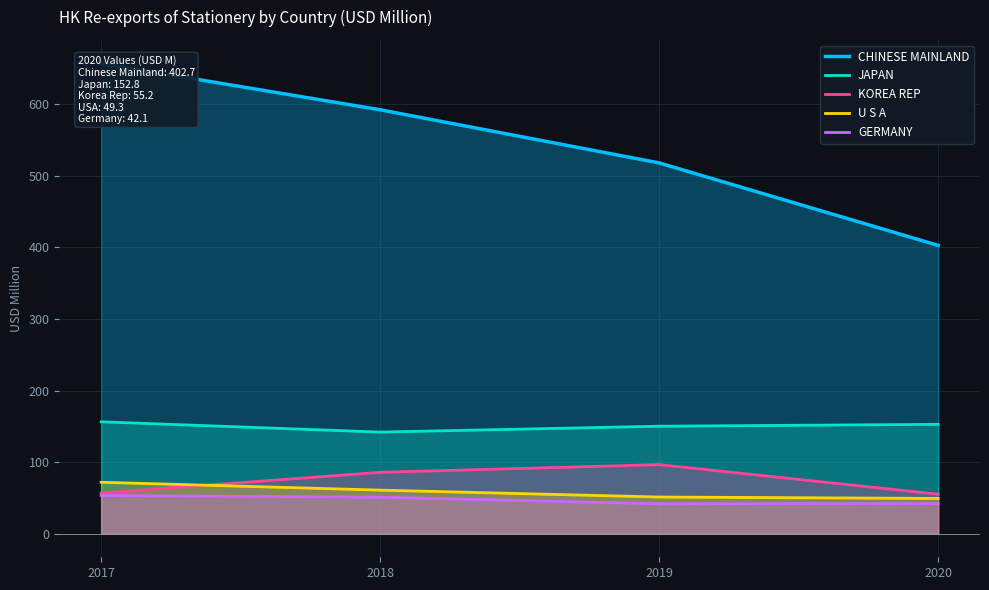

The U S A series shows 71.9 at 2017. True or false?

True